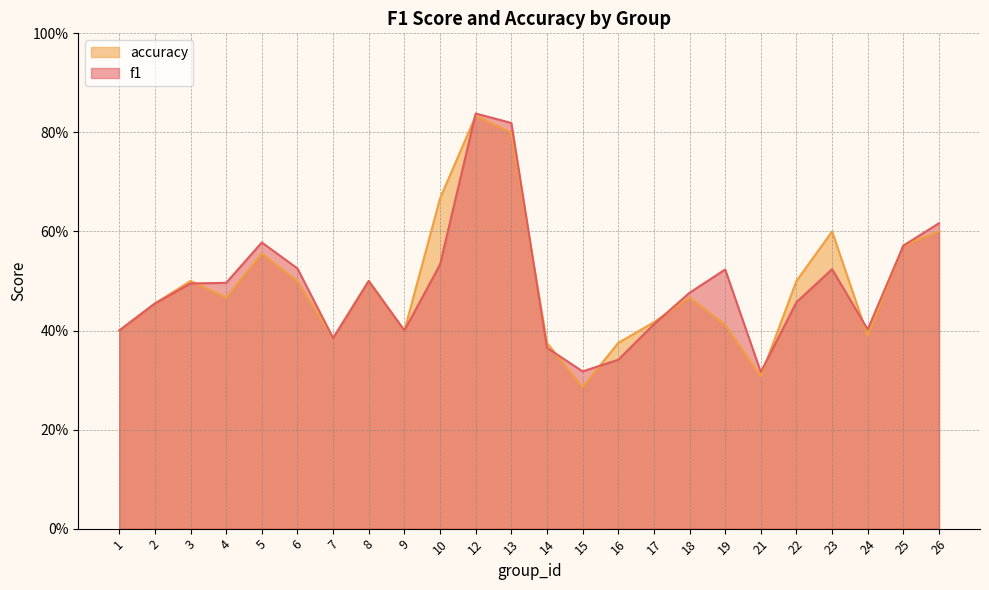

What is the average value of the accuracy series?

0.5